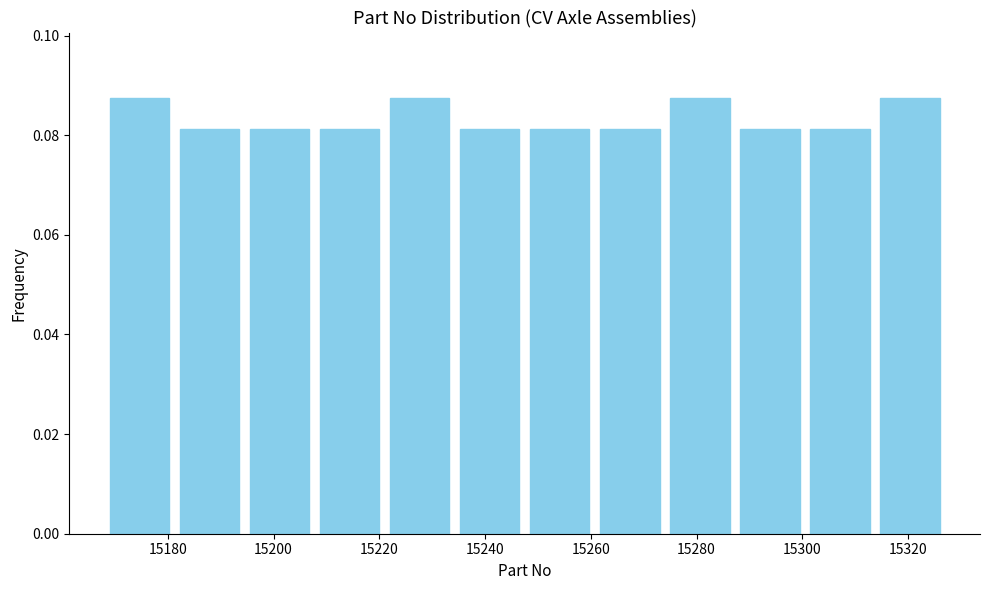

What is the height of the bar covering 15300 to 15314 on the x-axis? Neither the bar edges nor the heights are printed on the chart, so give them approximately, as read against the axes.

0.082